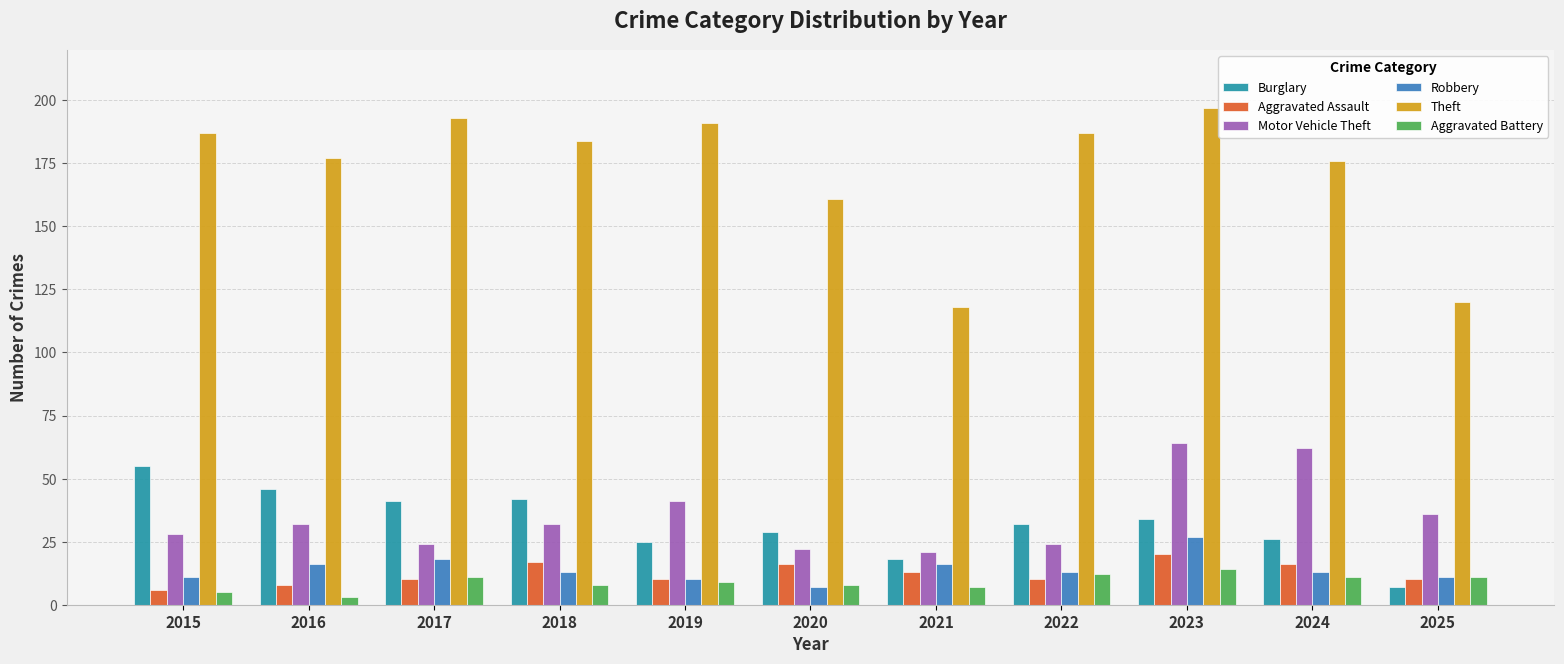

Is the value of Aggravated Battery at 2022 greater than the value of Theft at 2022?

No